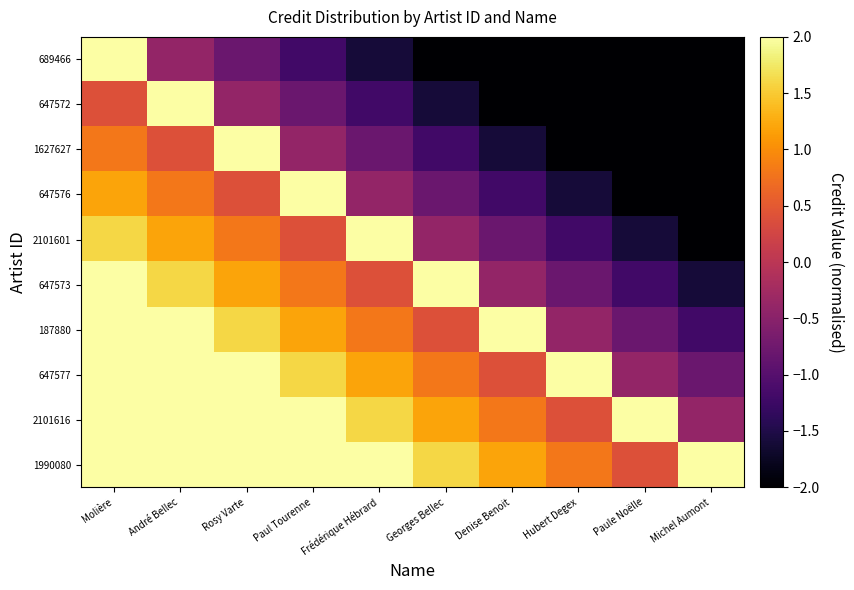

Reading left to right, what are all the values shown in this chart?

689466: Molière=2.1	André Bellec=-0.4	Rosy Varte=-0.8	Paul Tourenne=-1.2	Frédérique Hébrard=-1.6	Georges Bellec=-2.0	Denise Benoit=-2.4	Hubert Degex=-2.8	Paule Noëlle=-3.2	Michel Aumont=-3.6
647572: Molière=0.4	André Bellec=2.1	Rosy Varte=-0.4	Paul Tourenne=-0.8	Frédérique Hébrard=-1.2	Georges Bellec=-1.6	Denise Benoit=-2.0	Hubert Degex=-2.4	Paule Noëlle=-2.8	Michel Aumont=-3.2
1627627: Molière=0.8	André Bellec=0.4	Rosy Varte=2.1	Paul Tourenne=-0.4	Frédérique Hébrard=-0.8	Georges Bellec=-1.2	Denise Benoit=-1.6	Hubert Degex=-2.0	Paule Noëlle=-2.4	Michel Aumont=-2.8
647576: Molière=1.2	André Bellec=0.8	Rosy Varte=0.4	Paul Tourenne=2.1	Frédérique Hébrard=-0.4	Georges Bellec=-0.8	Denise Benoit=-1.2	Hubert Degex=-1.6	Paule Noëlle=-2.0	Michel Aumont=-2.4
2101601: Molière=1.6	André Bellec=1.2	Rosy Varte=0.8	Paul Tourenne=0.4	Frédérique Hébrard=2.1	Georges Bellec=-0.4	Denise Benoit=-0.8	Hubert Degex=-1.2	Paule Noëlle=-1.6	Michel Aumont=-2.0
647573: Molière=2.0	André Bellec=1.6	Rosy Varte=1.2	Paul Tourenne=0.8	Frédérique Hébrard=0.4	Georges Bellec=2.1	Denise Benoit=-0.4	Hubert Degex=-0.8	Paule Noëlle=-1.2	Michel Aumont=-1.6
187880: Molière=2.4	André Bellec=2.0	Rosy Varte=1.6	Paul Tourenne=1.2	Frédérique Hébrard=0.8	Georges Bellec=0.4	Denise Benoit=2.1	Hubert Degex=-0.4	Paule Noëlle=-0.8	Michel Aumont=-1.2
647577: Molière=2.8	André Bellec=2.4	Rosy Varte=2.0	Paul Tourenne=1.6	Frédérique Hébrard=1.2	Georges Bellec=0.8	Denise Benoit=0.4	Hubert Degex=2.1	Paule Noëlle=-0.4	Michel Aumont=-0.8
2101616: Molière=3.2	André Bellec=2.8	Rosy Varte=2.4	Paul Tourenne=2.0	Frédérique Hébrard=1.6	Georges Bellec=1.2	Denise Benoit=0.8	Hubert Degex=0.4	Paule Noëlle=2.1	Michel Aumont=-0.4
1990080: Molière=3.6	André Bellec=3.2	Rosy Varte=2.8	Paul Tourenne=2.4	Frédérique Hébrard=2.0	Georges Bellec=1.6	Denise Benoit=1.2	Hubert Degex=0.8	Paule Noëlle=0.4	Michel Aumont=2.1